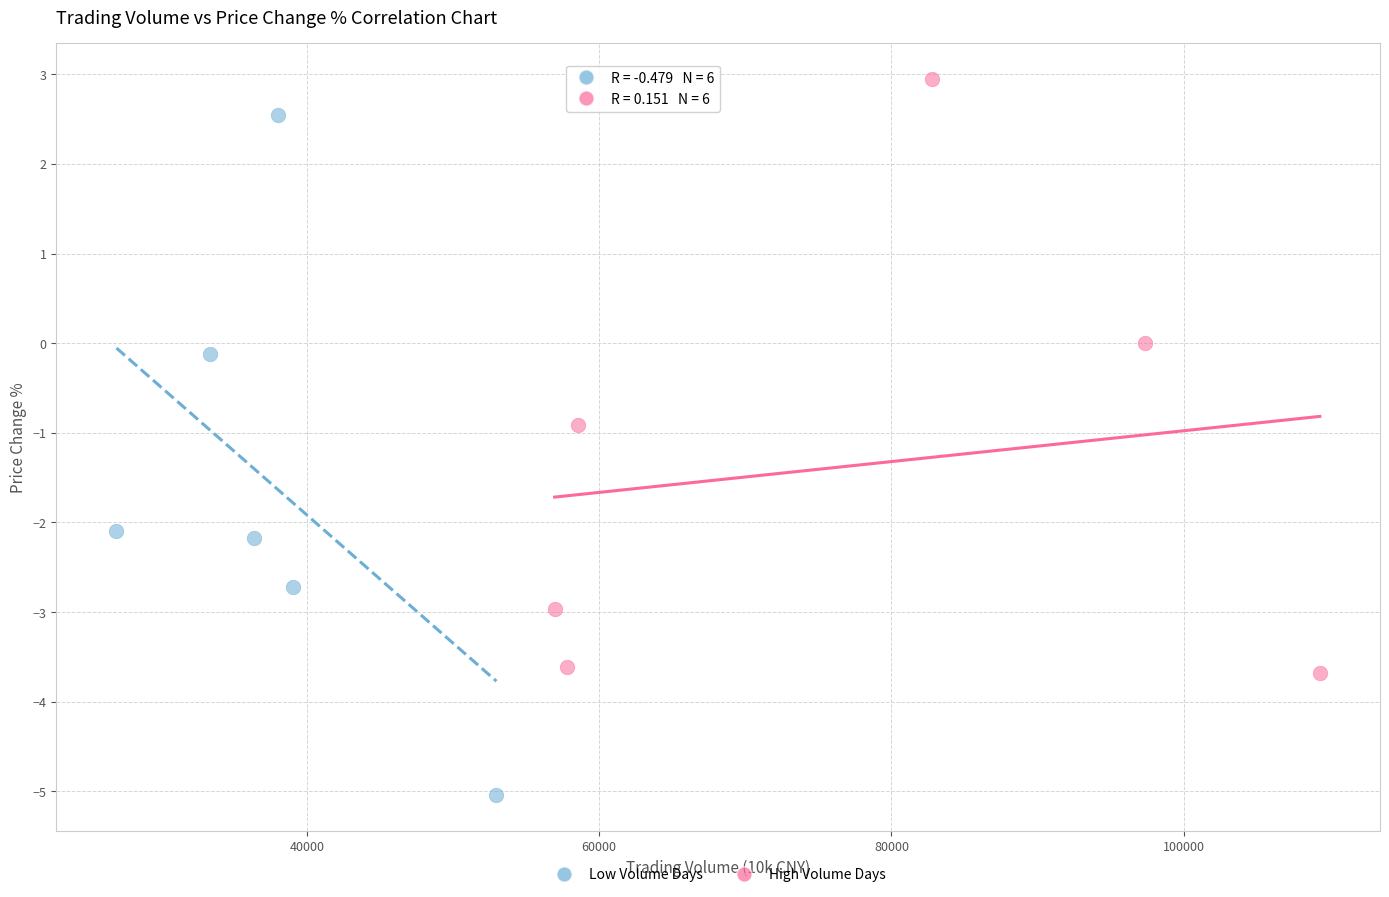

Which series has the largest Y range (max minus min)?

Low Volume Days